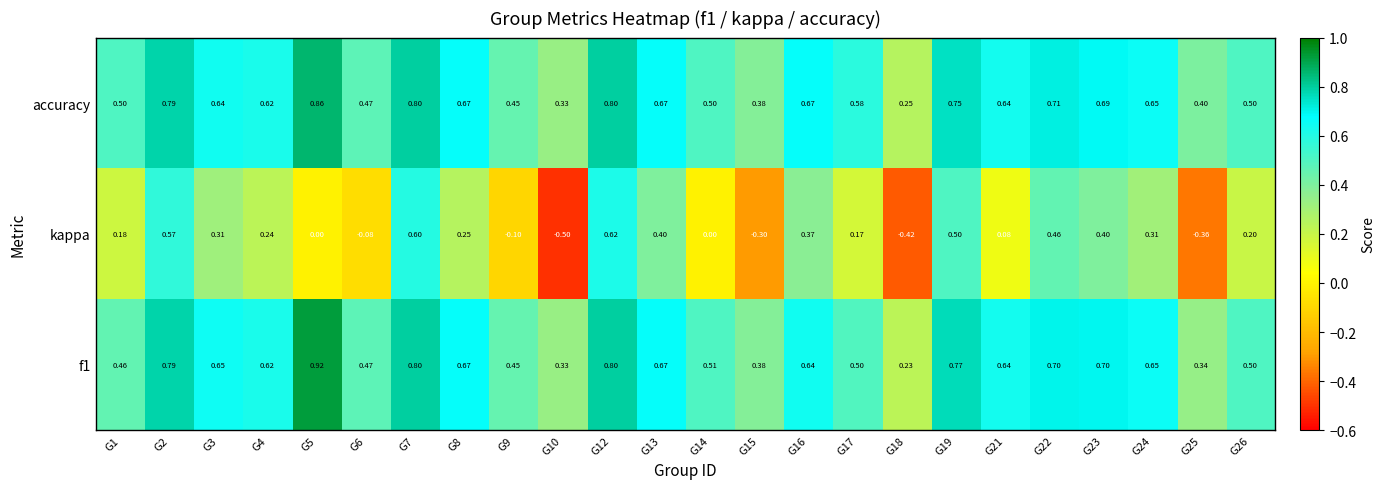

Which series has the largest total across all categories?

accuracy